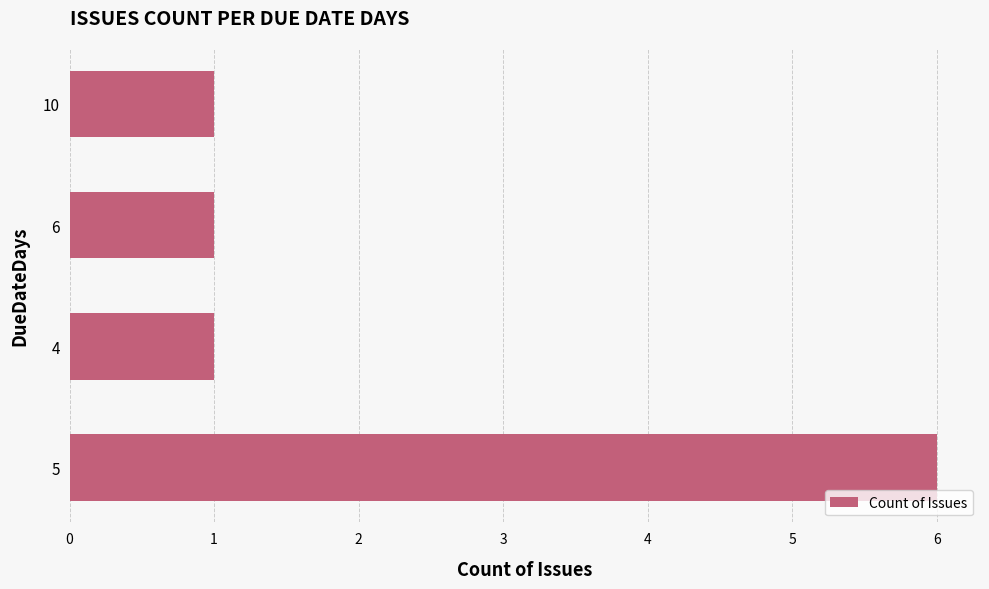

Which has a higher value, 4 or 5?

5